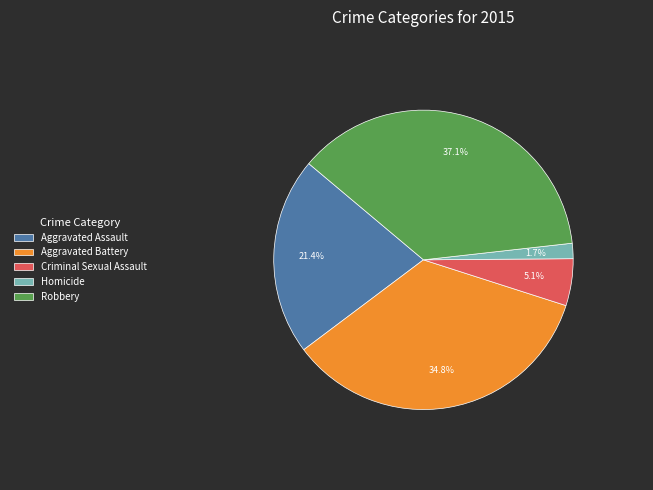

How much of the chart is everything except Aggravated Battery?

65.2%